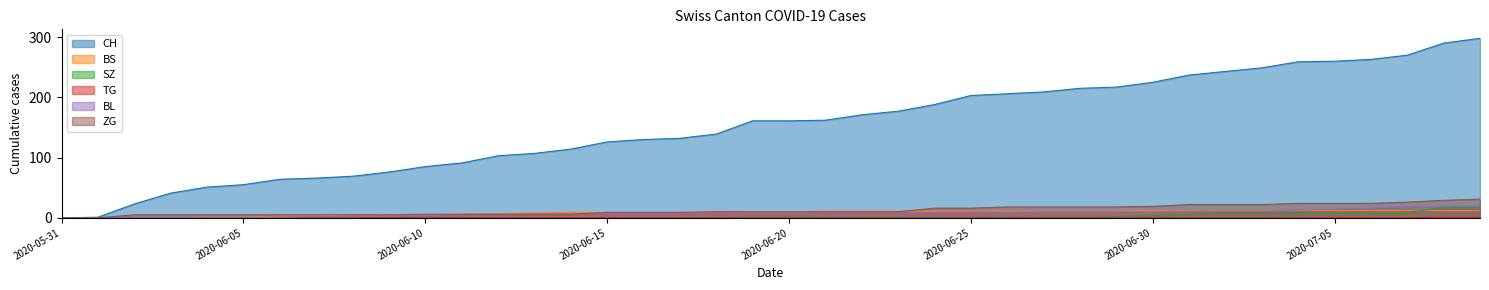

List the series in order of their peak value, highest first.

CH, ZG, BL, SZ, BS, TG